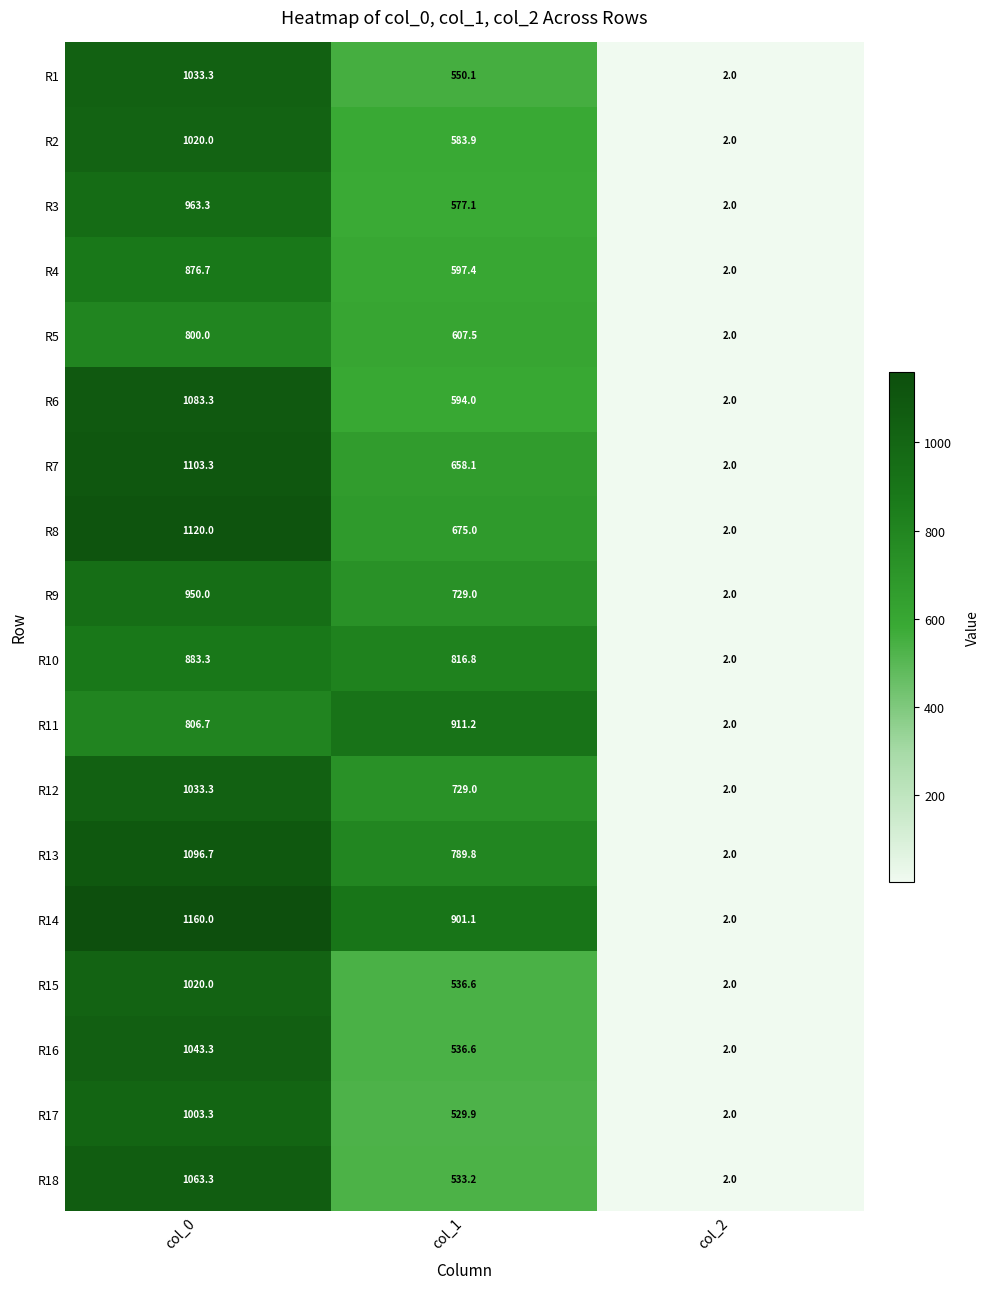

The value of R6 at col_0 is 435.9. True or false?

False